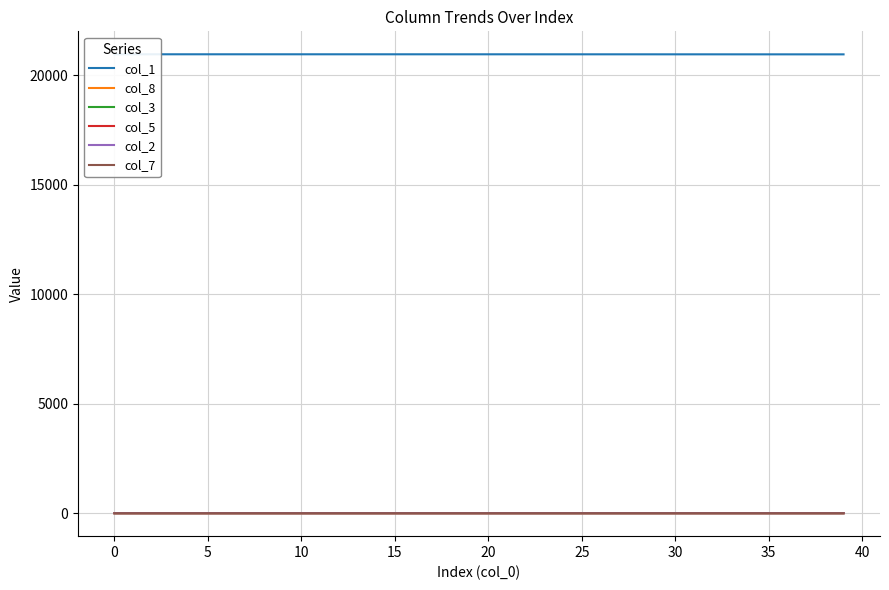

At 19, list the series in order from smallest to largest.

col_7, col_2, col_5, col_3, col_8, col_1